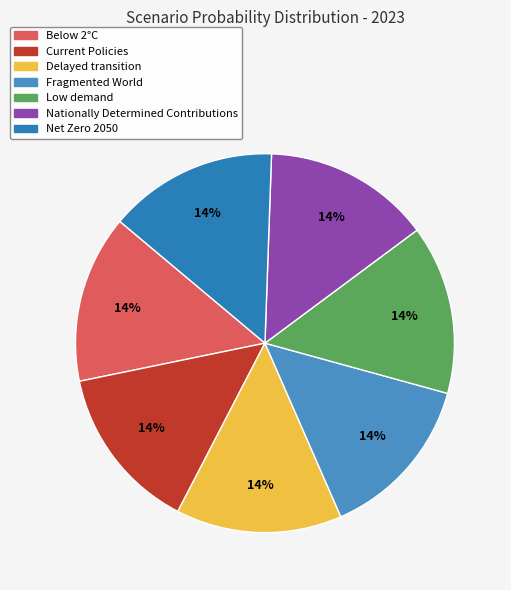

Rank the categories by value from highest to lowest.

Low demand, Net Zero 2050, Below 2°C, Nationally Determined Contributions, Current Policies, Delayed transition, Fragmented World